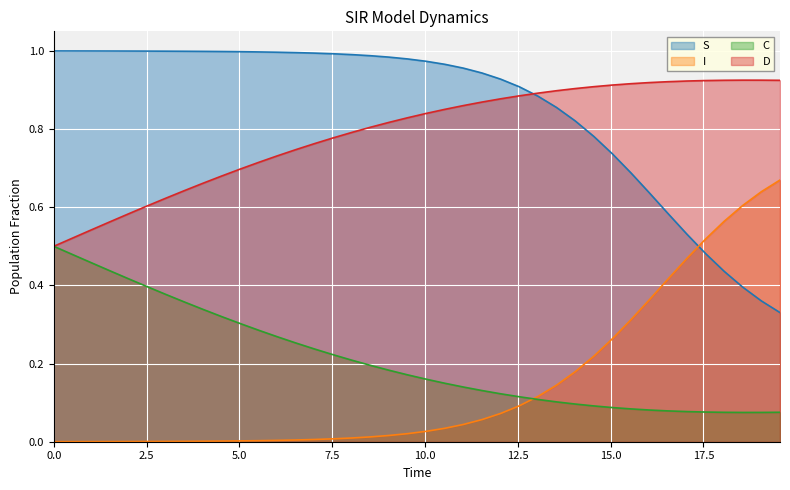

Rank the series by their maximum value, from highest to lowest.

S, D, I, C